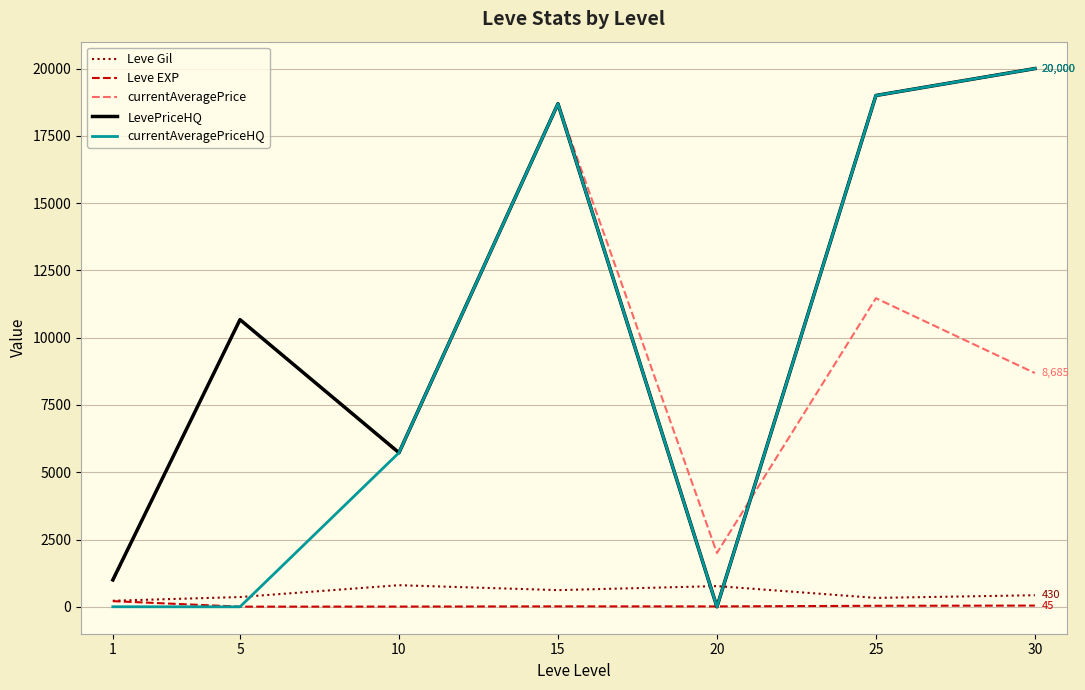

At which category is the sum across all series the highest?

15